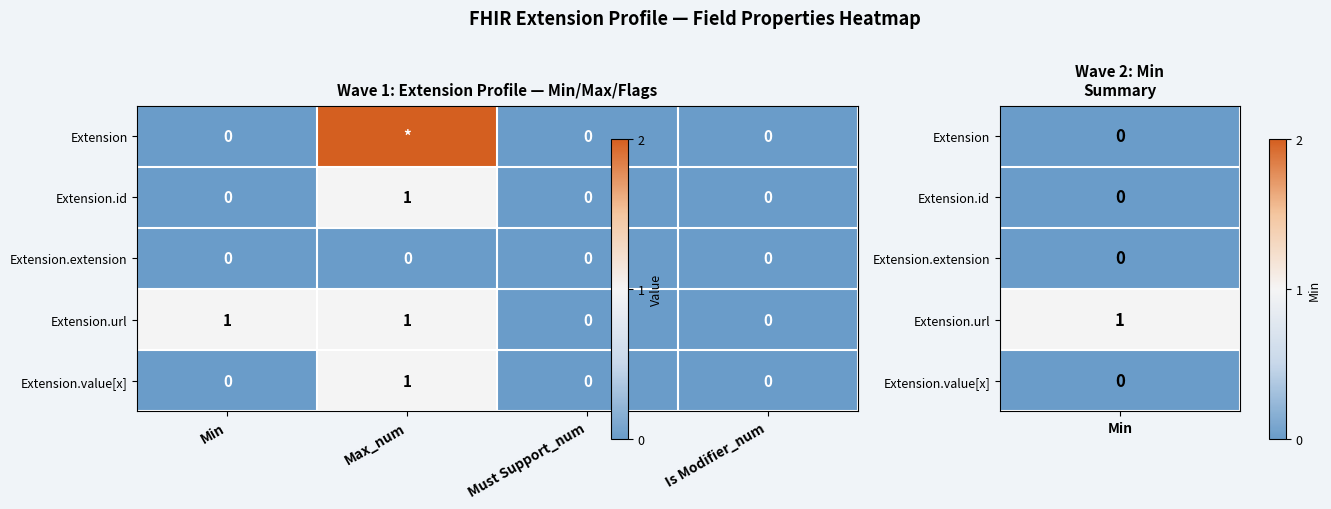

Is the value of Extension.value[x] at Max_num greater than the value of Extension.id at Must Support_num?

Yes